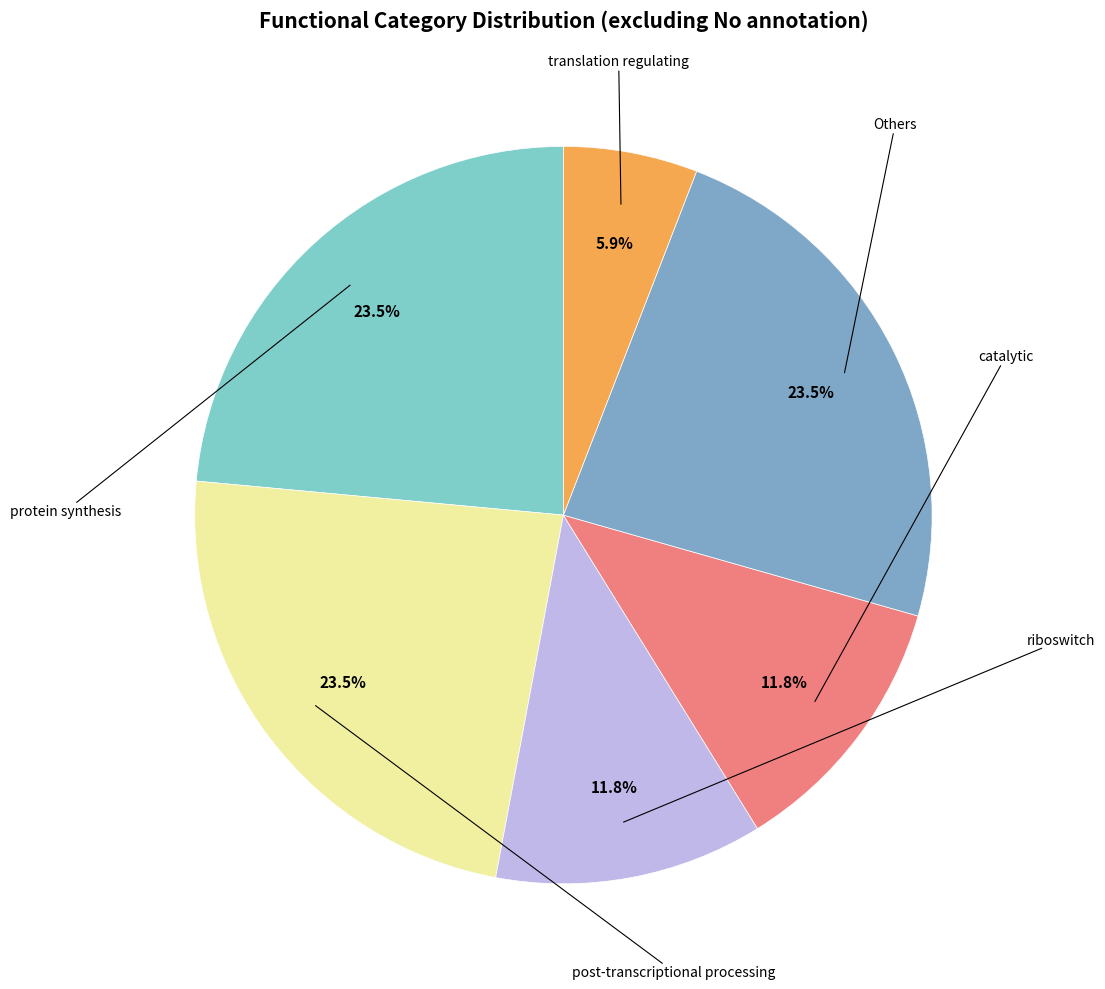

How many slices are in this pie chart?

6